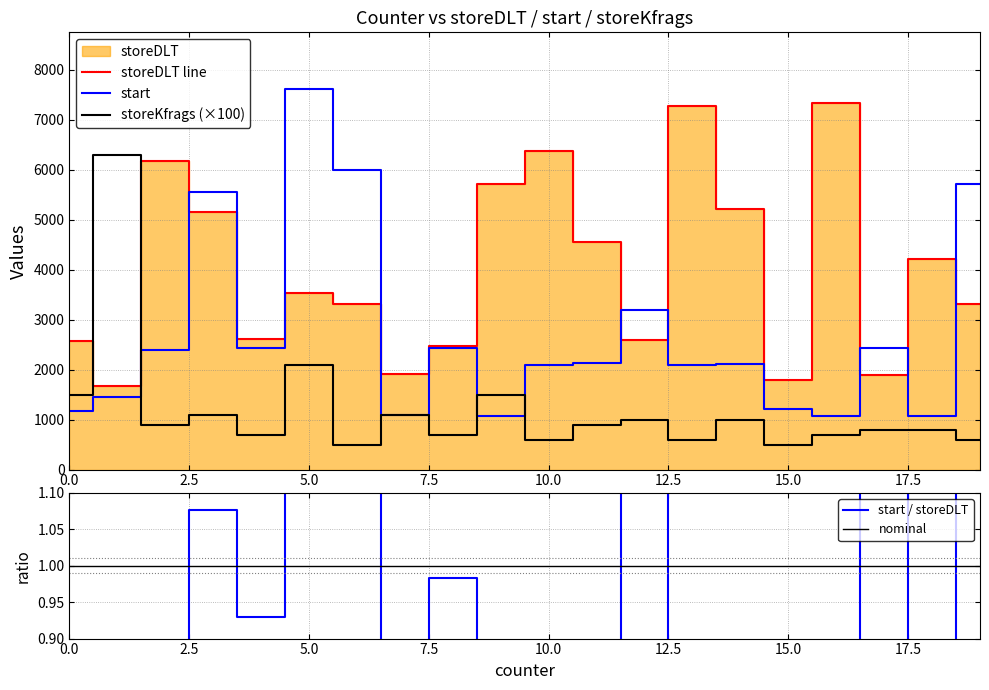

What is the total value across all series at 16?

8410